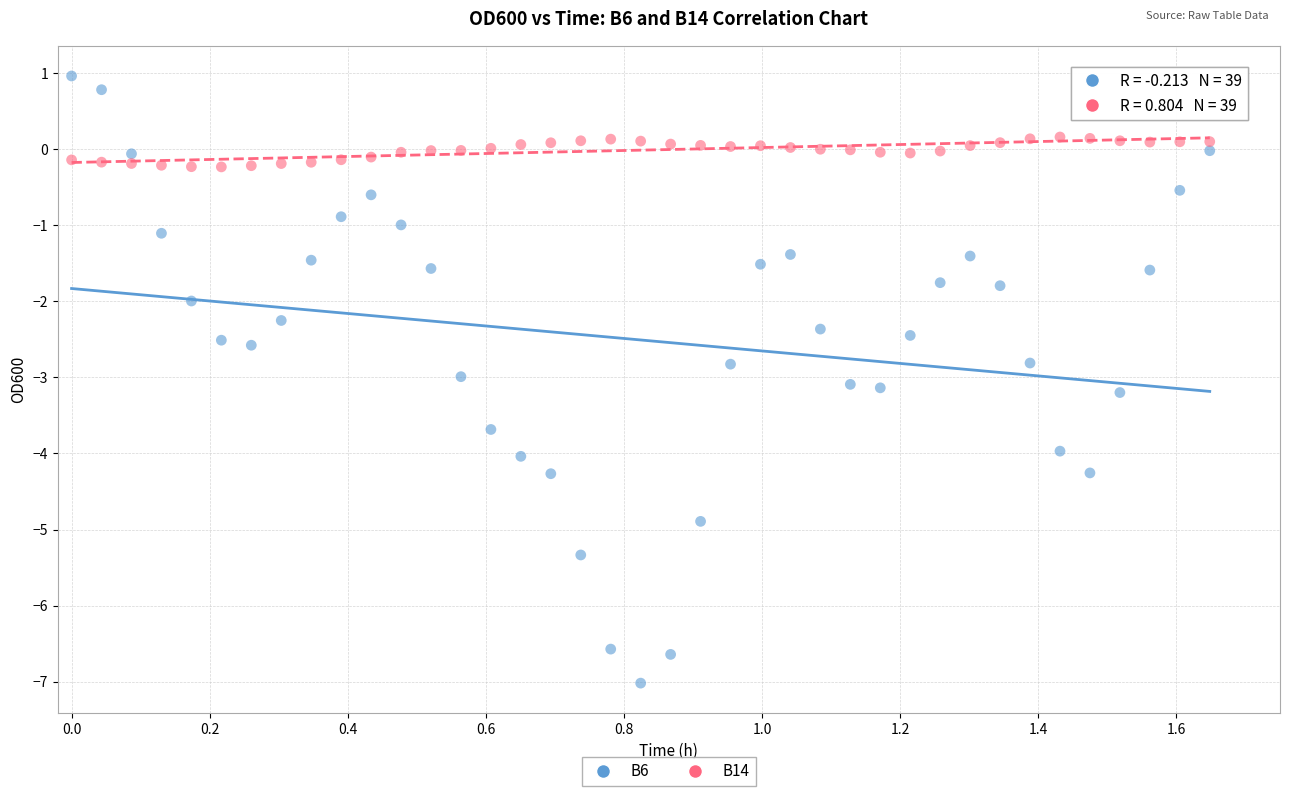

Across all data points, what is the range of X values (max minus min)?

1.6